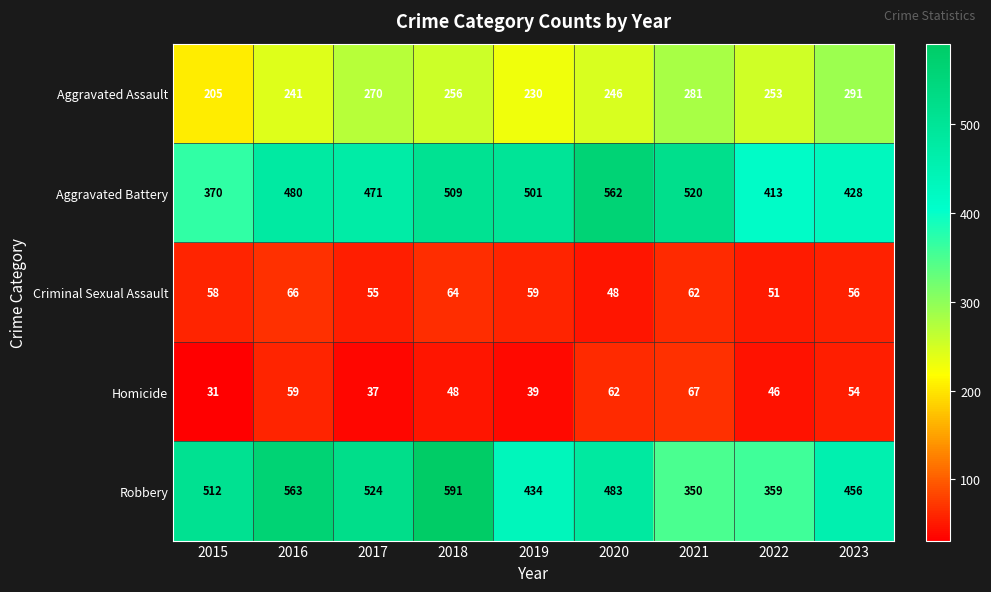

Where does the Robbery series first go above 483?

2015